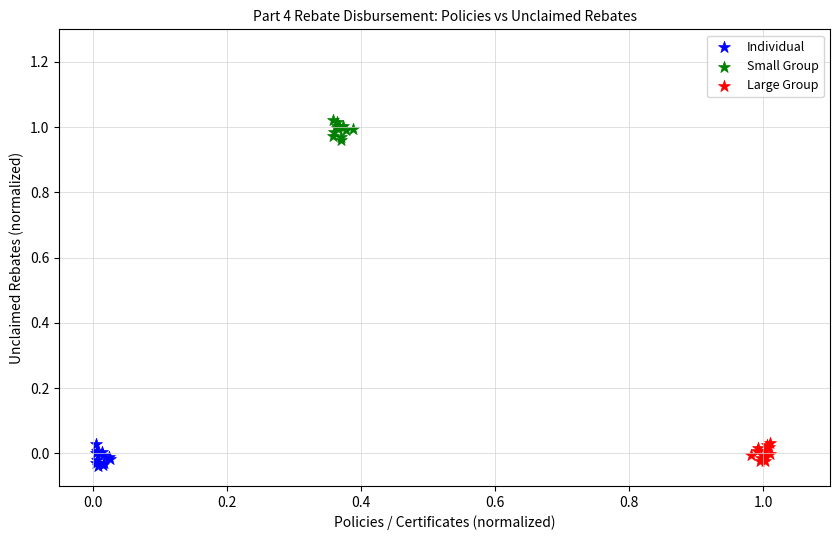

Which series reaches the maximum Y coordinate?

Small Group